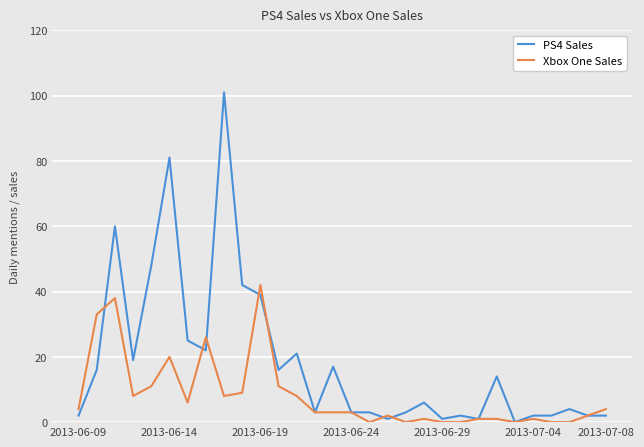

Which series has the largest total across all categories?

PS4 Sales